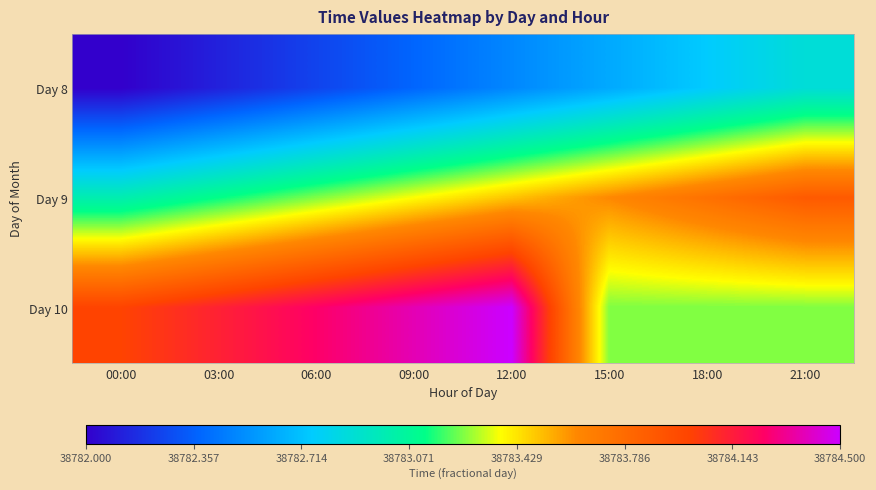

How many series are shown in this chart?

3